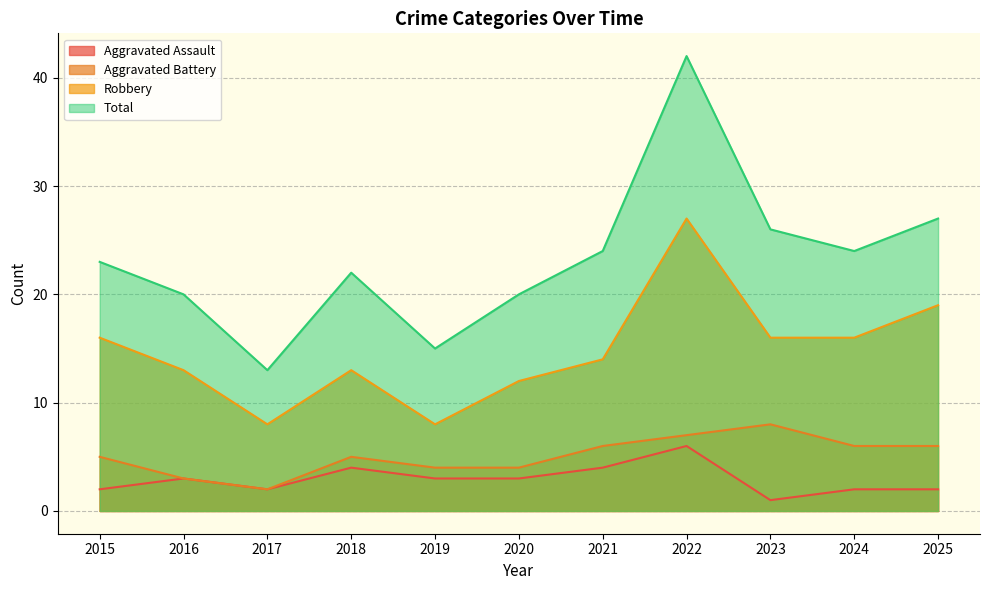

Reading left to right, transcribe all the data shown in this chart.

Aggravated Assault: 2	3	2	4	3	3	4	6	1	2	2
Aggravated Battery: 5	3	2	5	4	4	6	7	8	6	6
Robbery: 16	13	8	13	8	12	14	27	16	16	19
Total: 23	20	13	22	15	20	24	42	26	24	27